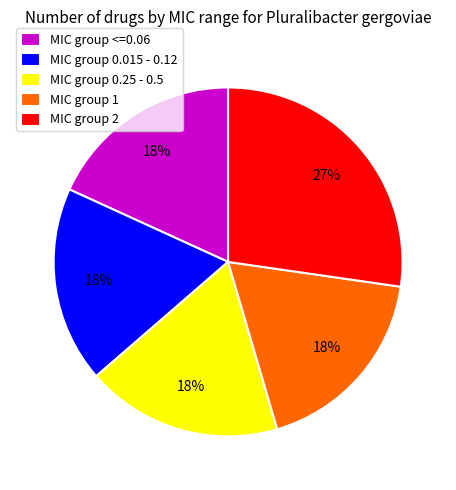

Is there any slice that represents more than half of the pie?

No